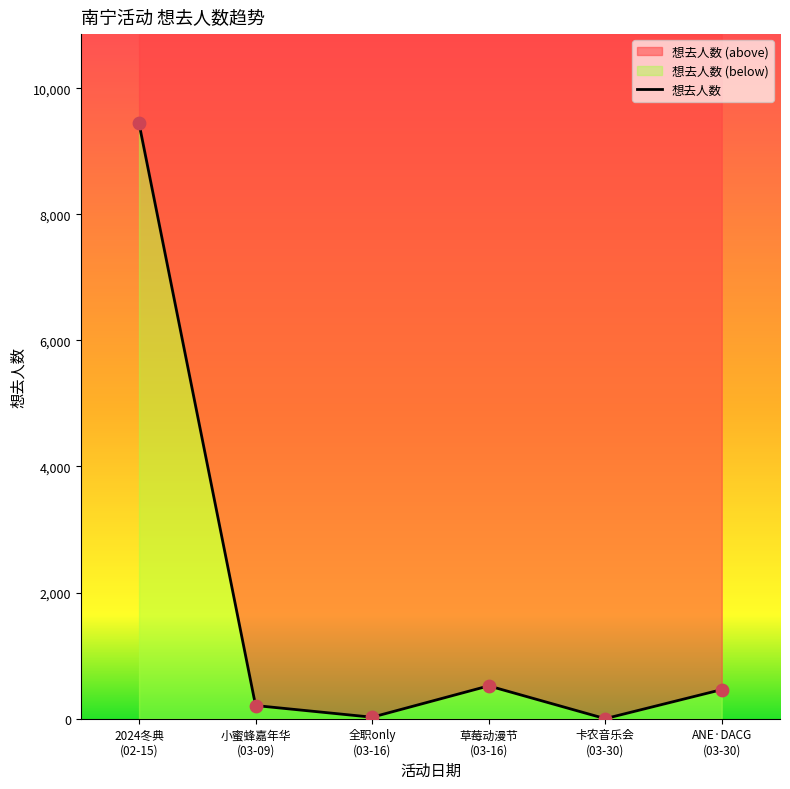

Which has a higher value, 草莓动漫节 (03-16) or ANE·DACG (03-30)?

草莓动漫节 (03-16)